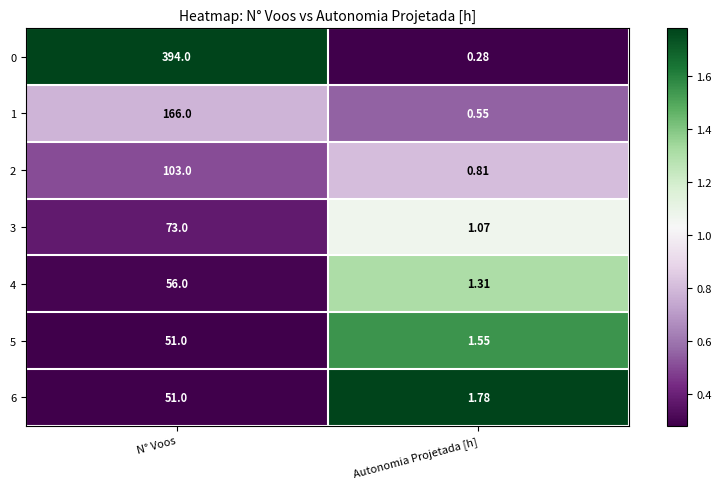

What is the difference between the highest and lowest values at N° Voos?

343.0